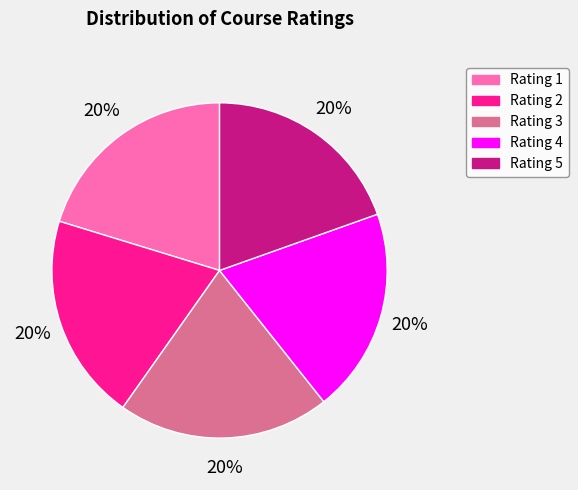

Does Rating 1 represent more than half of the total?

No